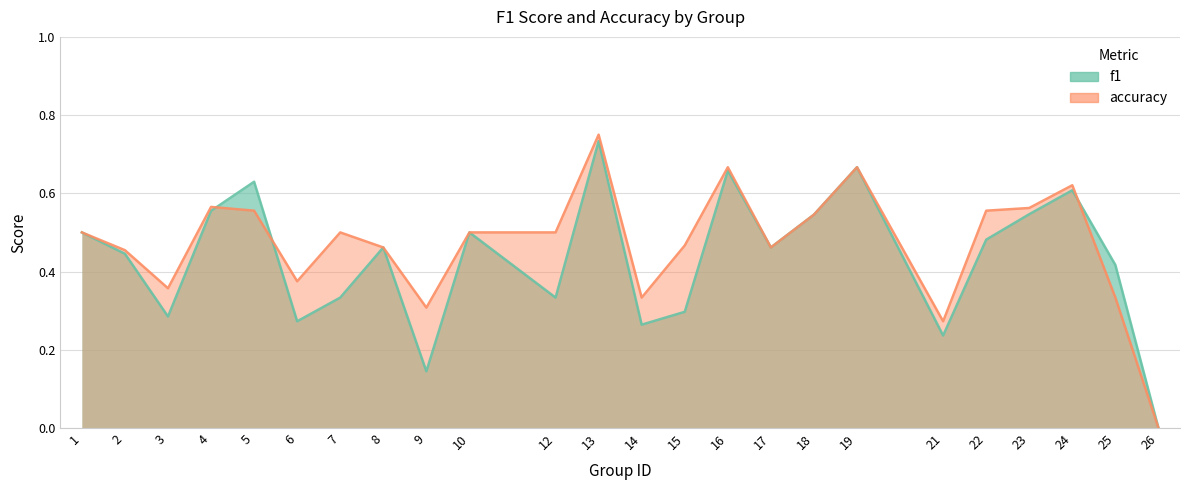

True or false: accuracy has a value of 0.4 at 6.

True